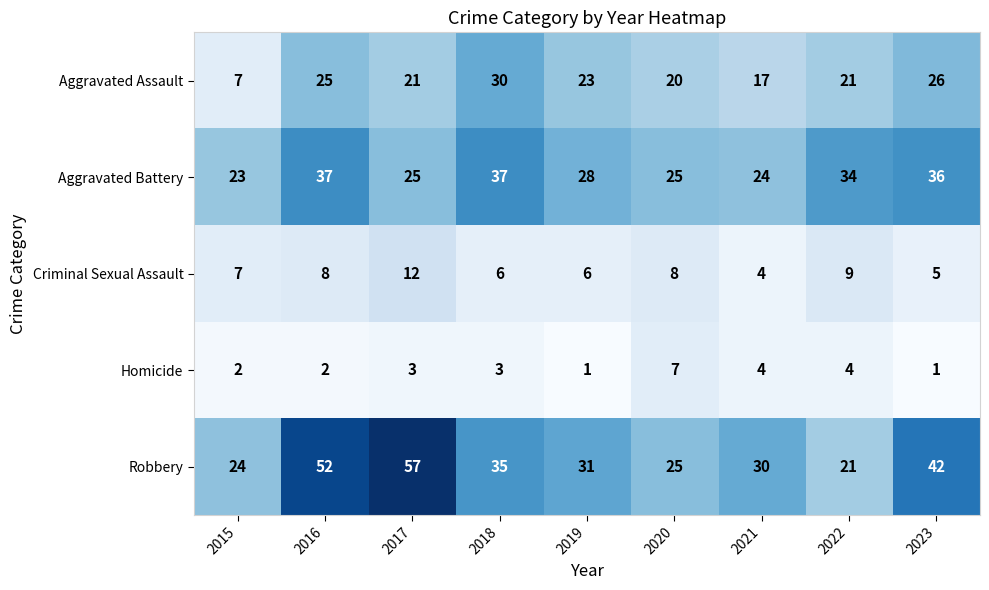

What is the difference between the maximum and second lowest values in the Aggravated Assault series?

13